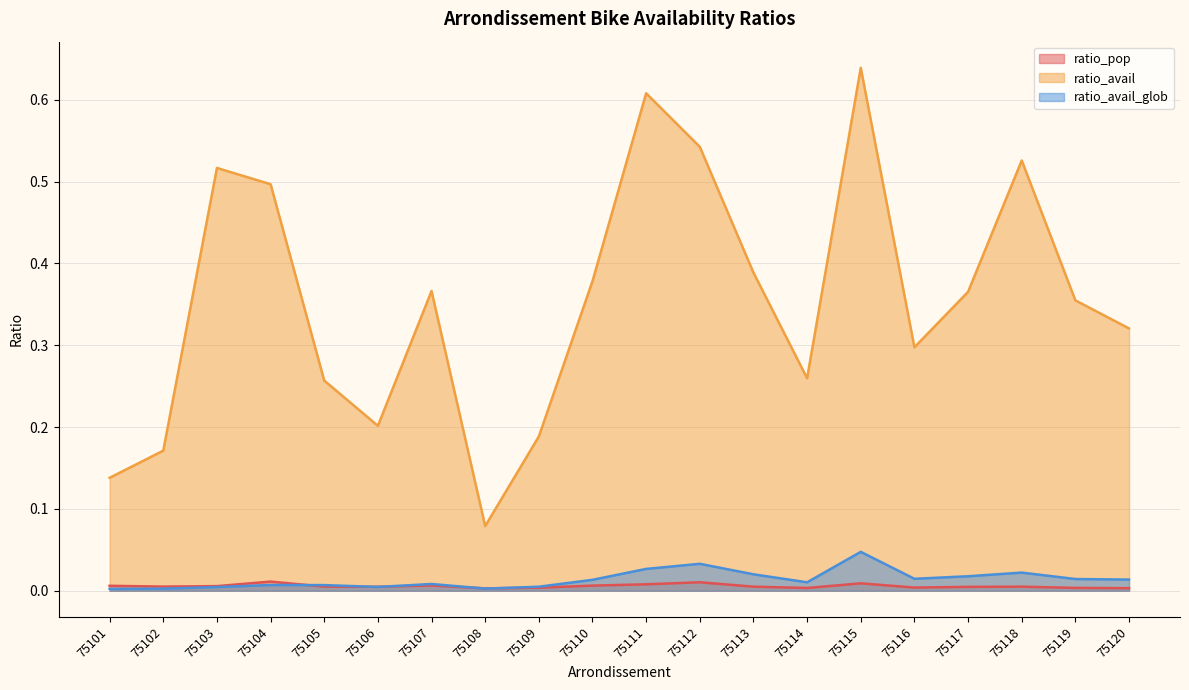

Reading left to right, list all the values displayed in this chart.

ratio_pop: 75101=0.0	75102=0.0	75103=0.0	75104=0.0	75105=0.0	75106=0.0	75107=0.0	75108=0.0	75109=0.0	75110=0.0	75111=0.0	75112=0.0	75113=0.0	75114=0.0	75115=0.0	75116=0.0	75117=0.0	75118=0.0	75119=0.0	75120=0.0
ratio_avail: 75101=0.1	75102=0.2	75103=0.5	75104=0.5	75105=0.3	75106=0.2	75107=0.4	75108=0.1	75109=0.2	75110=0.4	75111=0.6	75112=0.5	75113=0.4	75114=0.3	75115=0.6	75116=0.3	75117=0.4	75118=0.5	75119=0.4	75120=0.3
ratio_avail_glob: 75101=0.0	75102=0.0	75103=0.0	75104=0.0	75105=0.0	75106=0.0	75107=0.0	75108=0.0	75109=0.0	75110=0.0	75111=0.0	75112=0.0	75113=0.0	75114=0.0	75115=0.0	75116=0.0	75117=0.0	75118=0.0	75119=0.0	75120=0.0